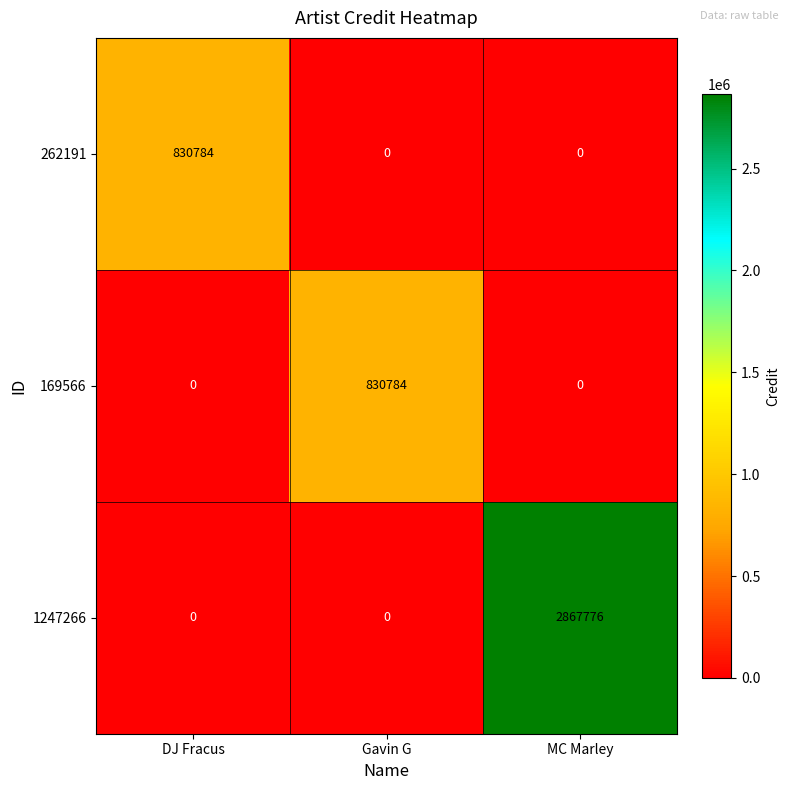

What is the maximum value for 262191?

830784